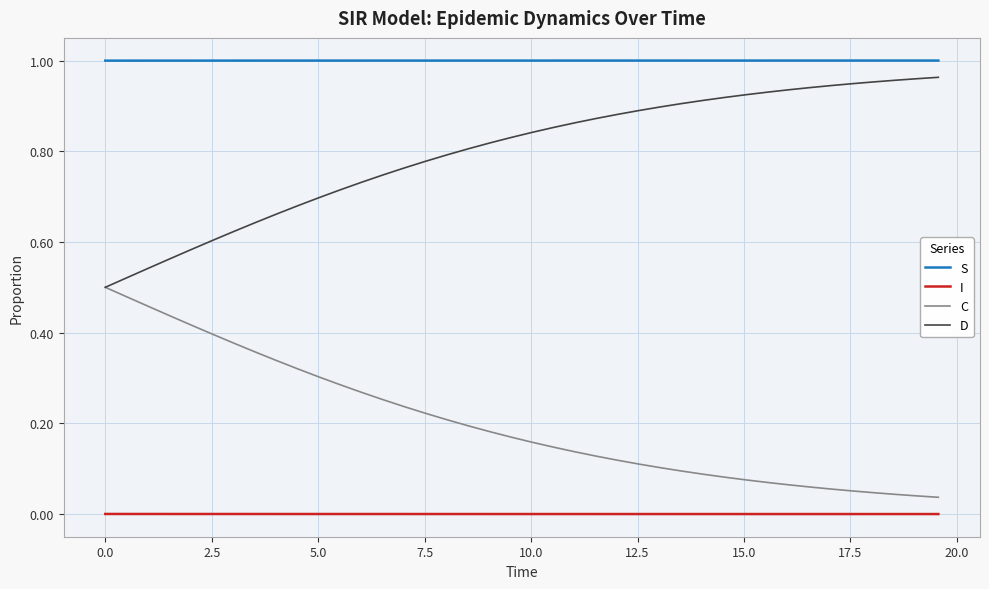

Rank the series by their maximum value, from highest to lowest.

S, D, C, I